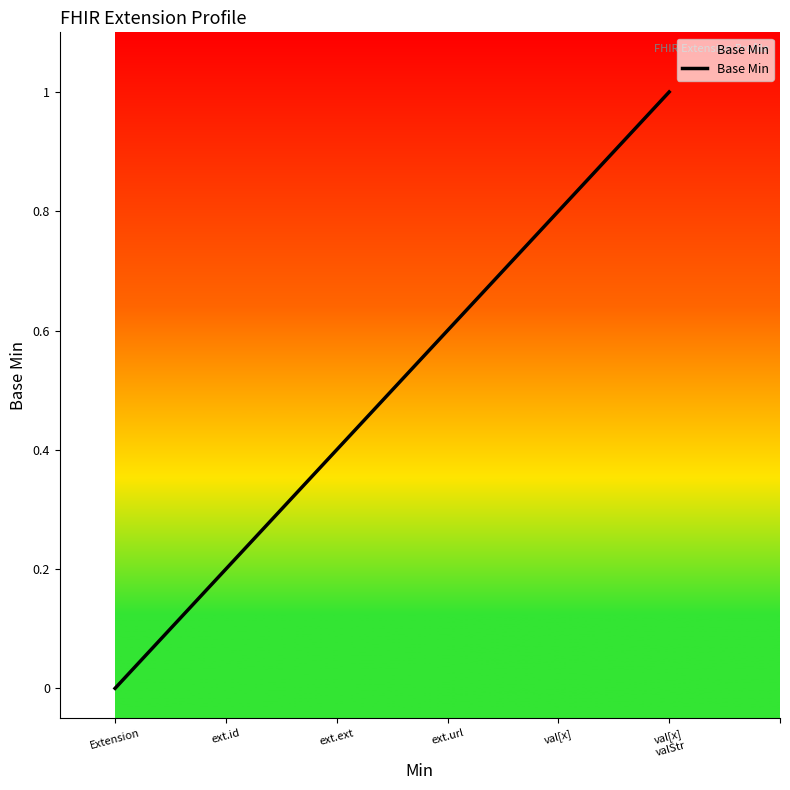

What is the difference between the maximum and minimum values?

1